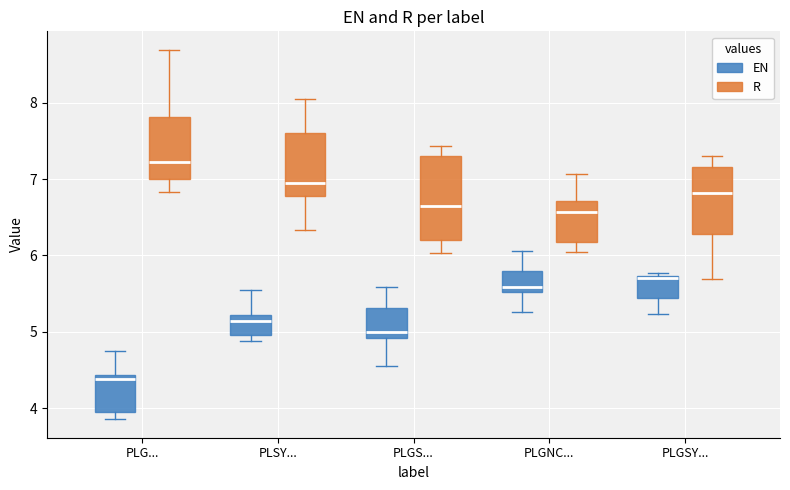

Where is the lower edge of the box for PLGSY... (R) on the y-axis? The values are not printed on the chart, so give them approximately, as read against the axis.

6.3